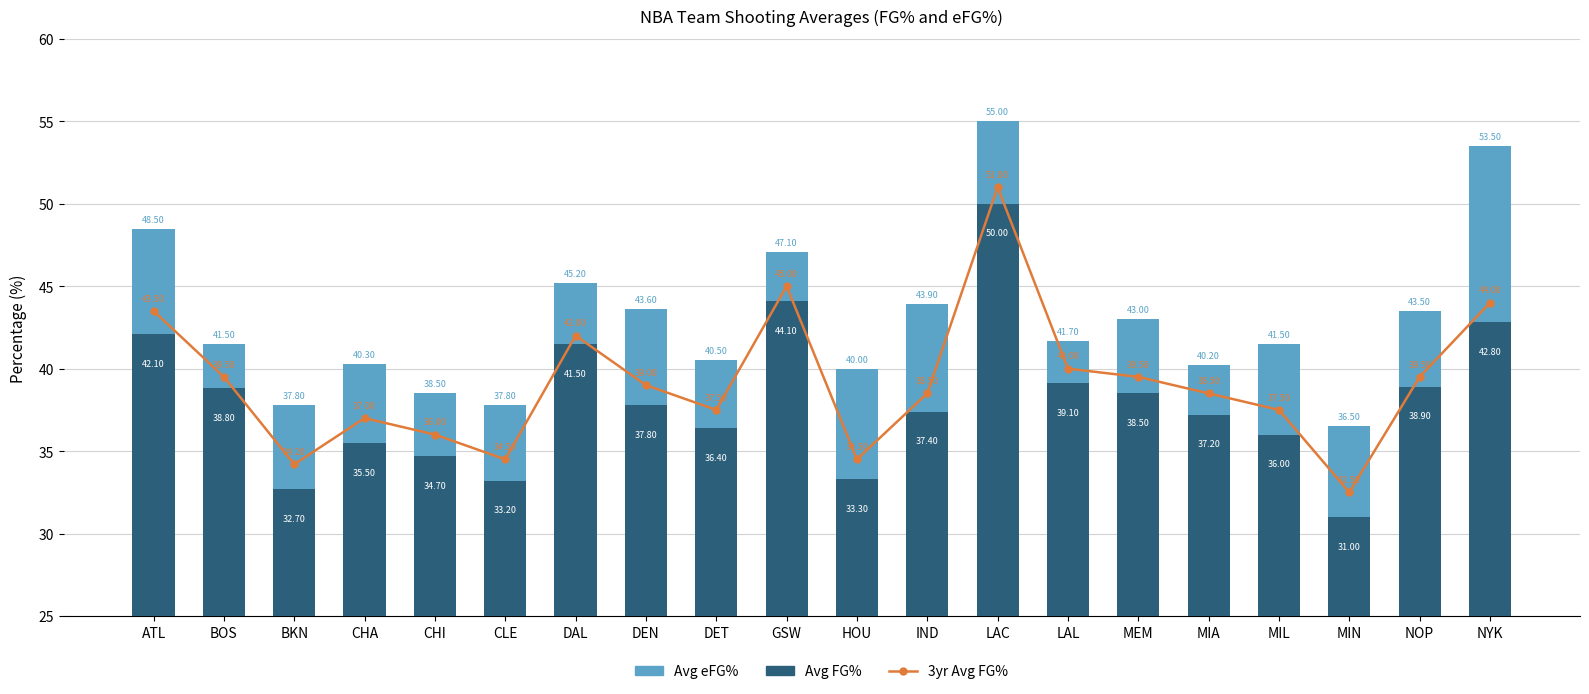

At how many categories does at least one series exceed 52?

2